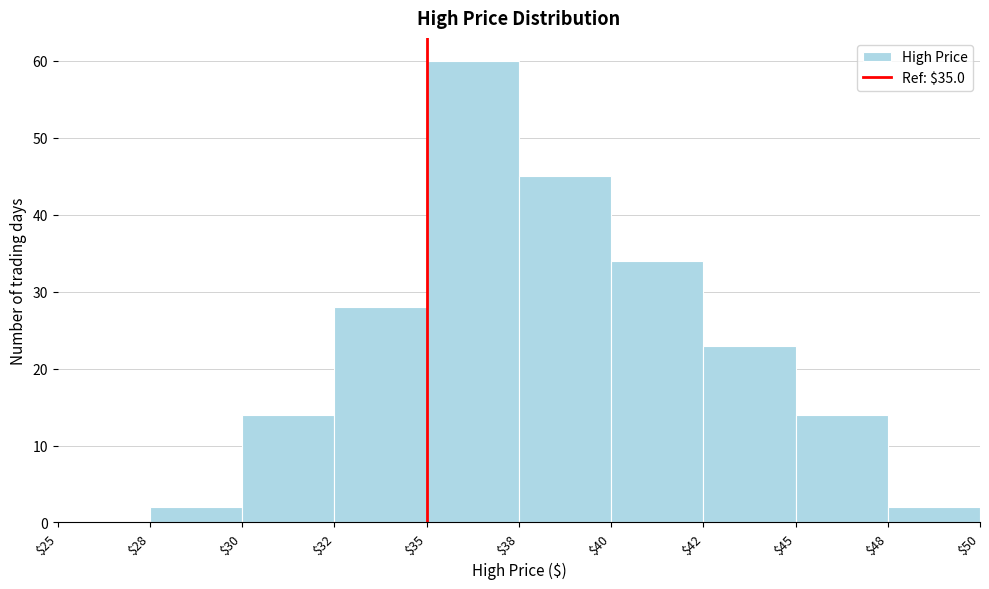

What is the sum of all values?

222